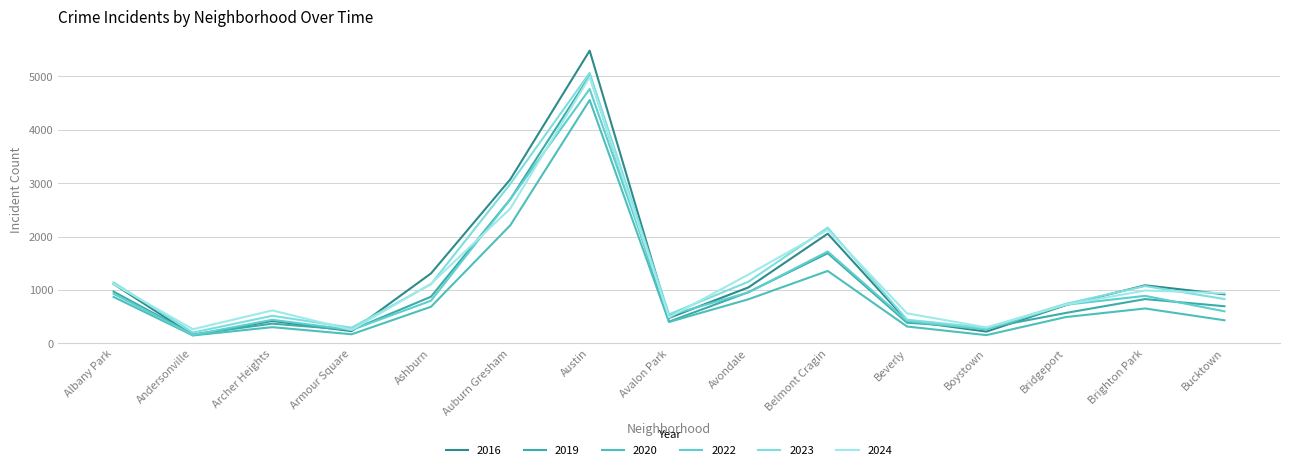

What is the difference between the 2016 values at Avalon Park and Avondale?

571